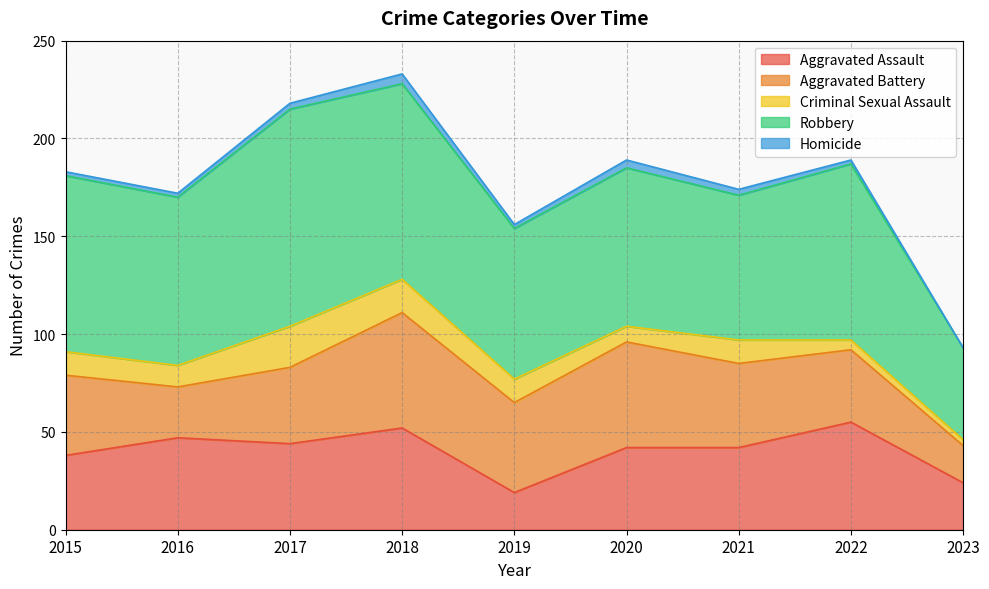

What is the difference between the second highest and second lowest values in the Aggravated Battery series?

28